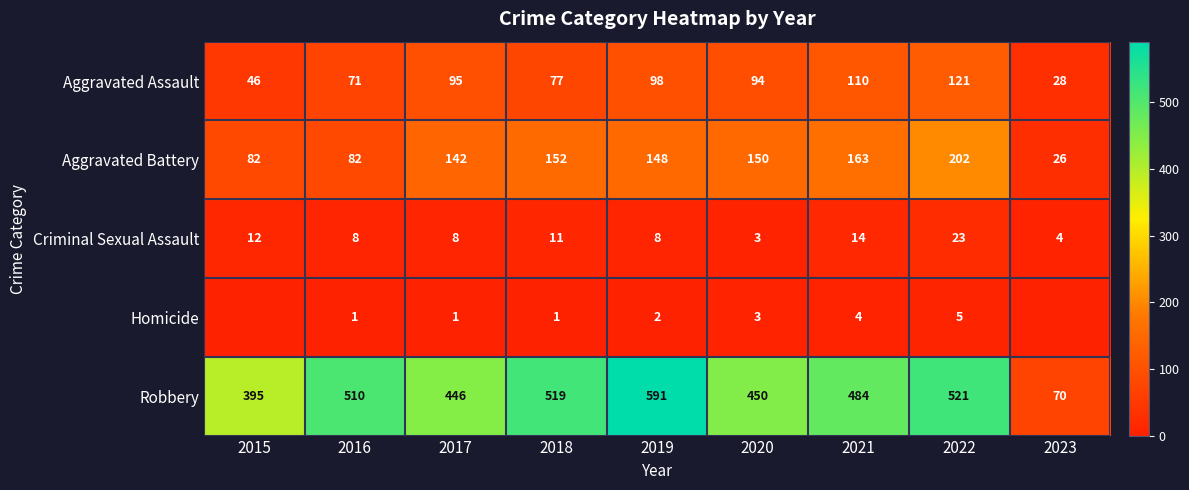

How many values in the Aggravated Battery series are below 148?

4